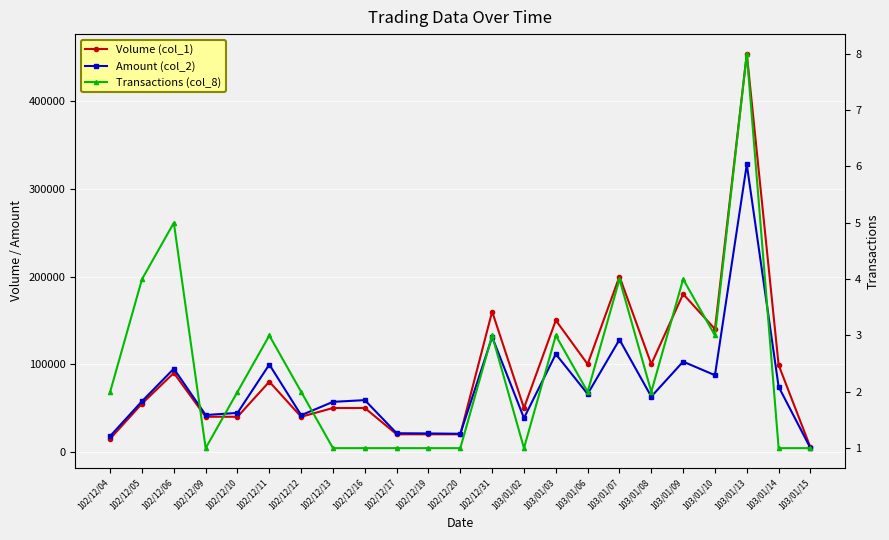

List the series in order of their overall mean, lowest first.

Transactions (col_8), Amount (col_2), Volume (col_1)